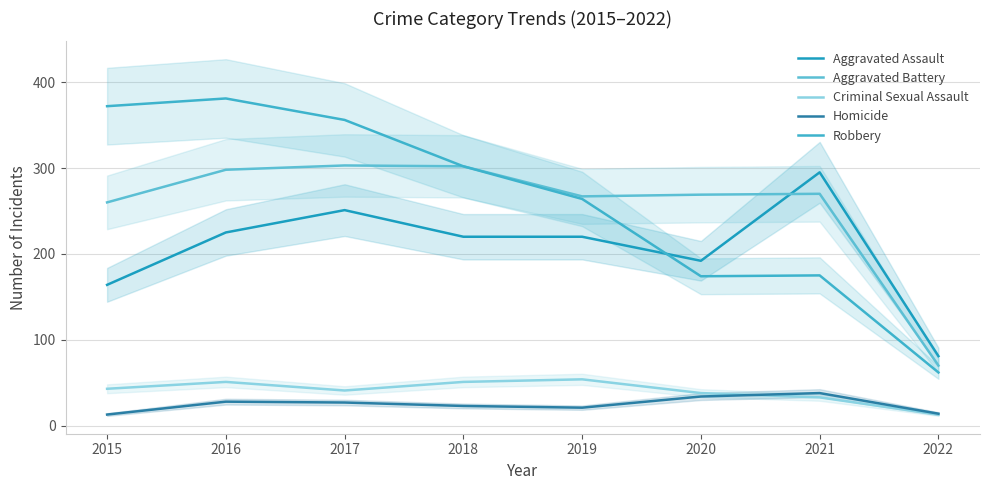

Rank the series at 2016 from lowest to highest value.

Homicide, Criminal Sexual Assault, Aggravated Assault, Aggravated Battery, Robbery